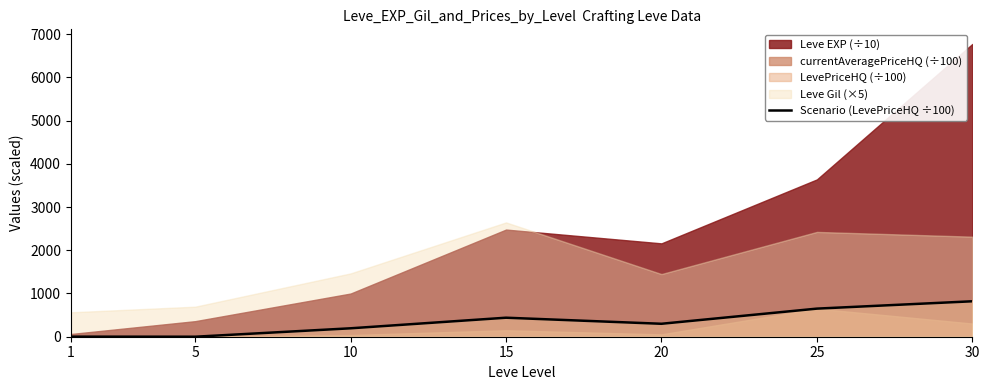

At which category does the chart reach its minimum across all series?

5